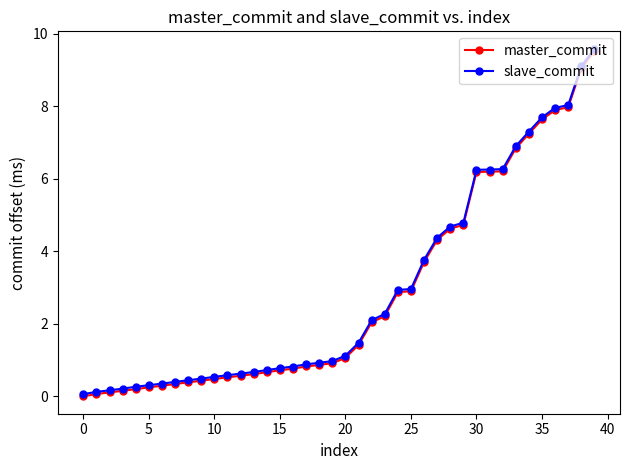

What is the value of the slave_commit point at the 38th from the left?

8.0